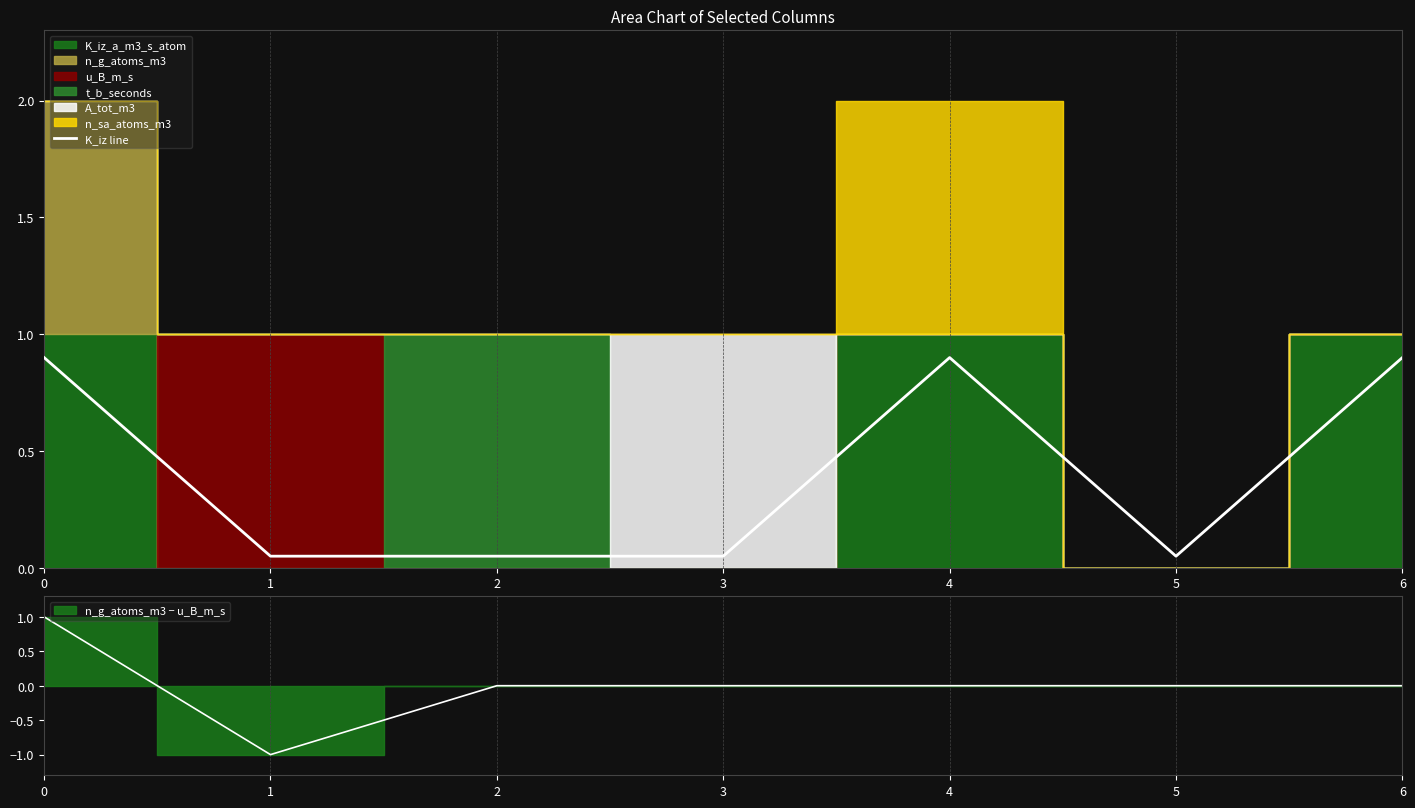

At which label is the value closest to 0?

1